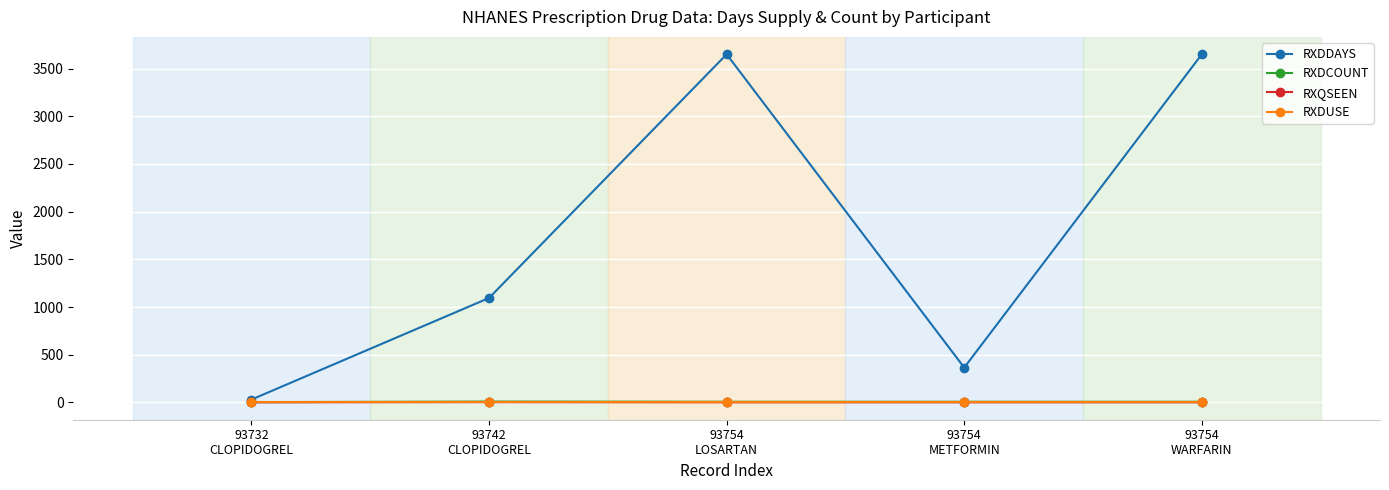

How many values in the RXDCOUNT series are below 7?

1